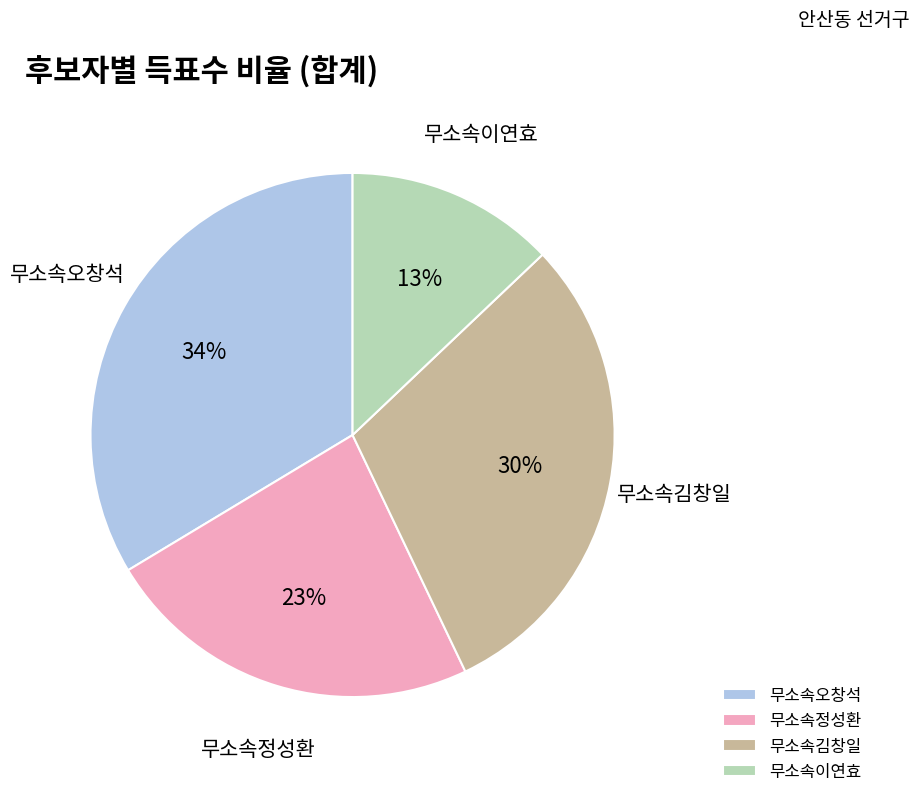

Is the sum of 무소속이연효 and 무소속정성환 greater than half?

No